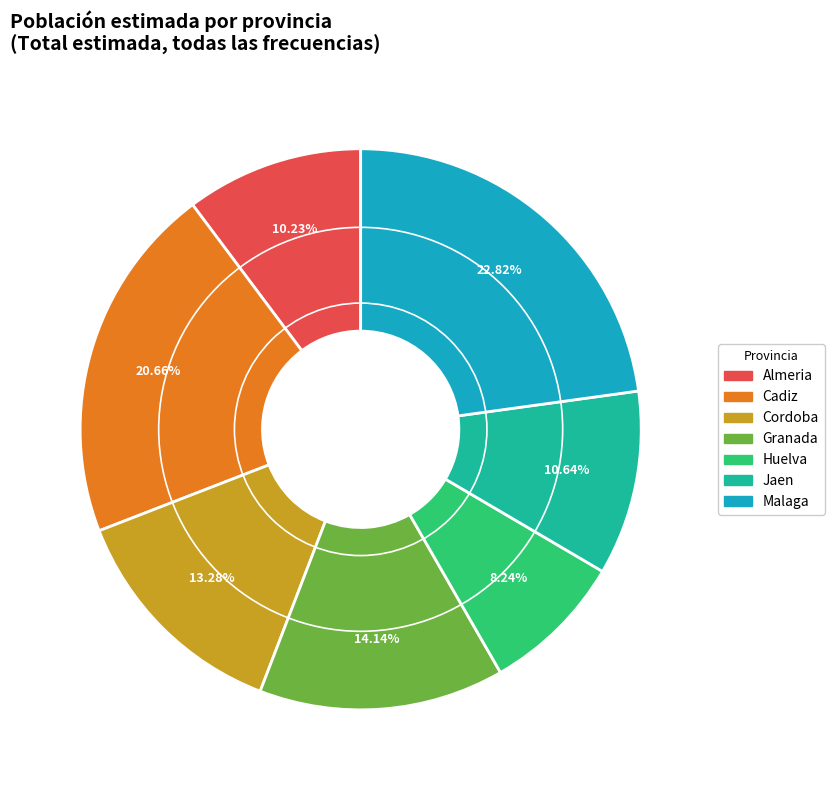

How many slices are in this pie chart?

7